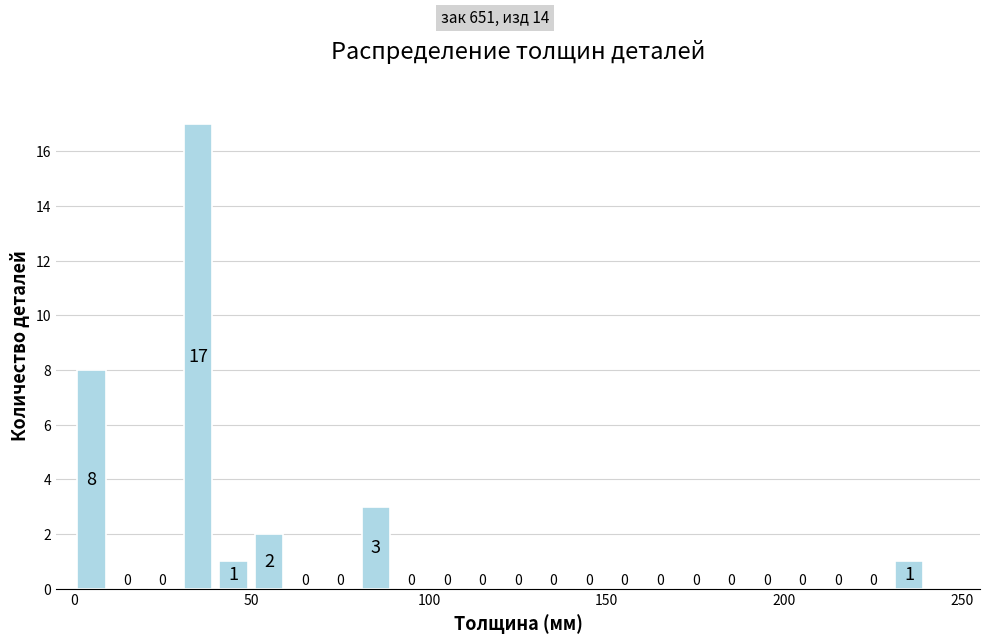

Around what value on the x-axis is the tallest bar? Give the approximate position of its centre, as read against the axis.

35